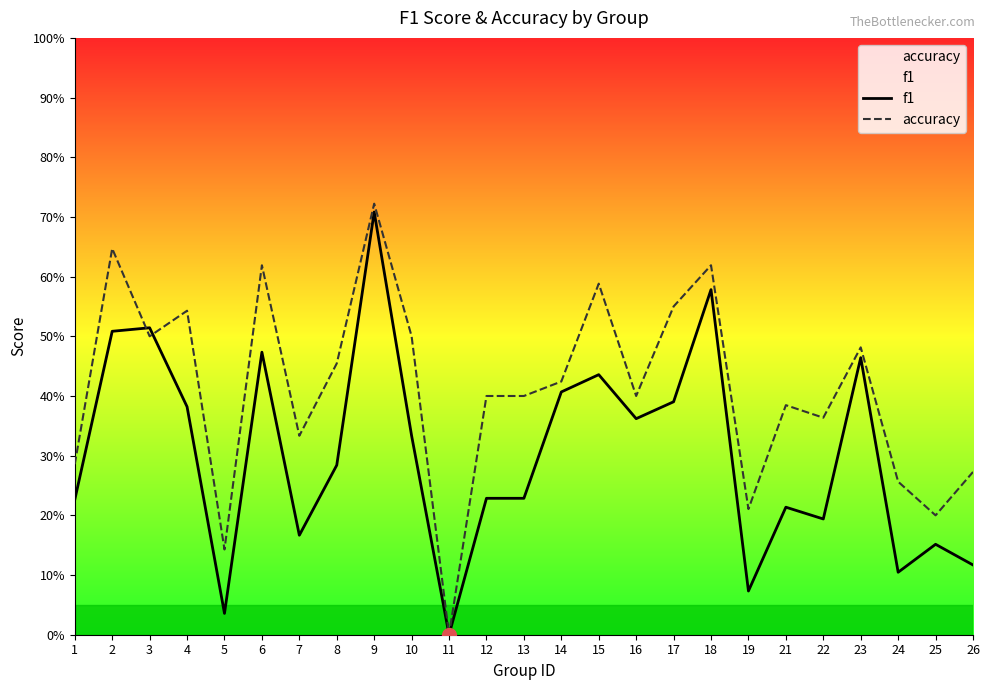

Which has a higher value, 15 or 23?

23